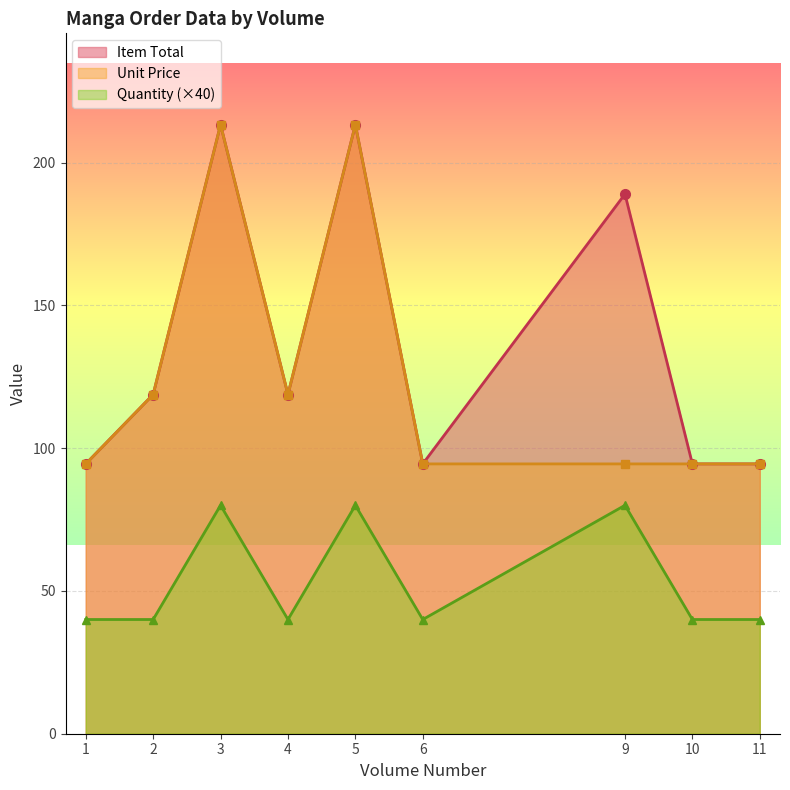

What is the difference between the highest and lowest values at 11?

54.5